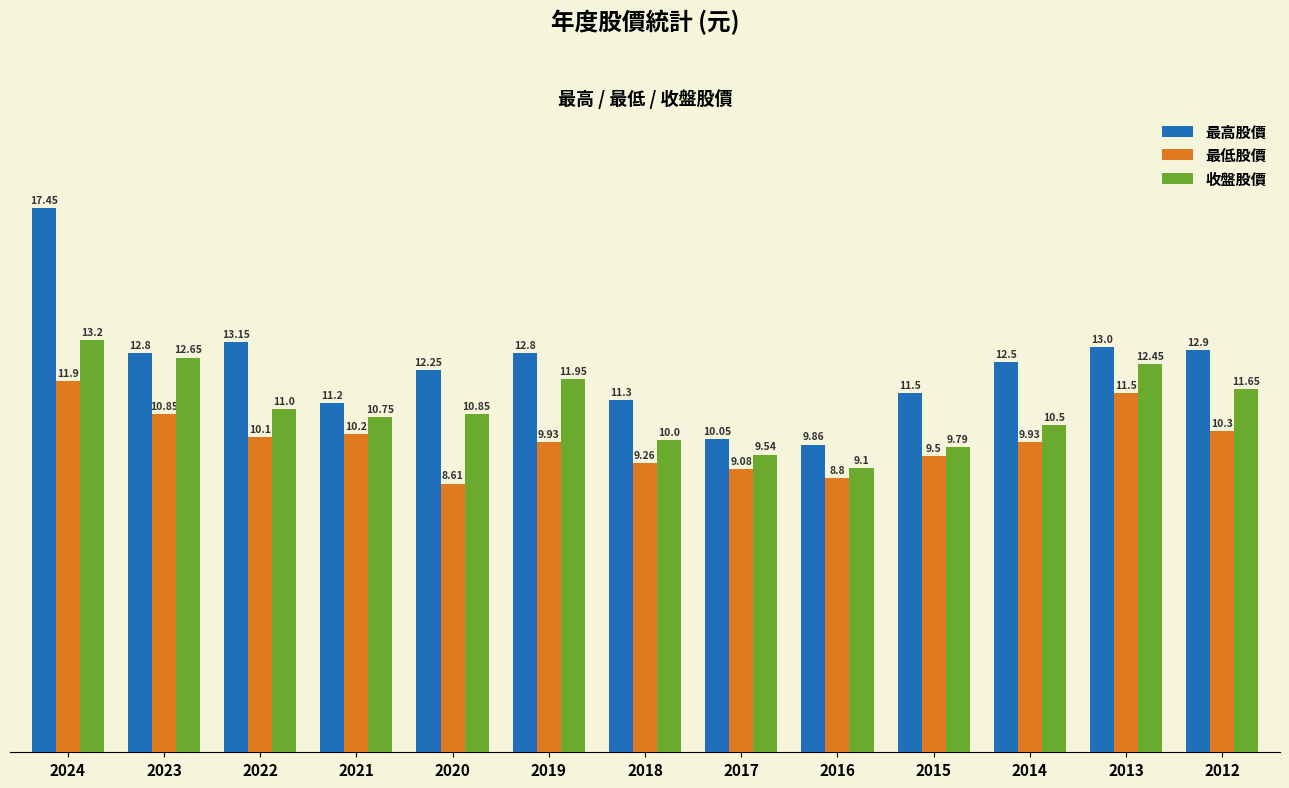

True or false: 最高股價 has a value of 17.4 at 2024.

True